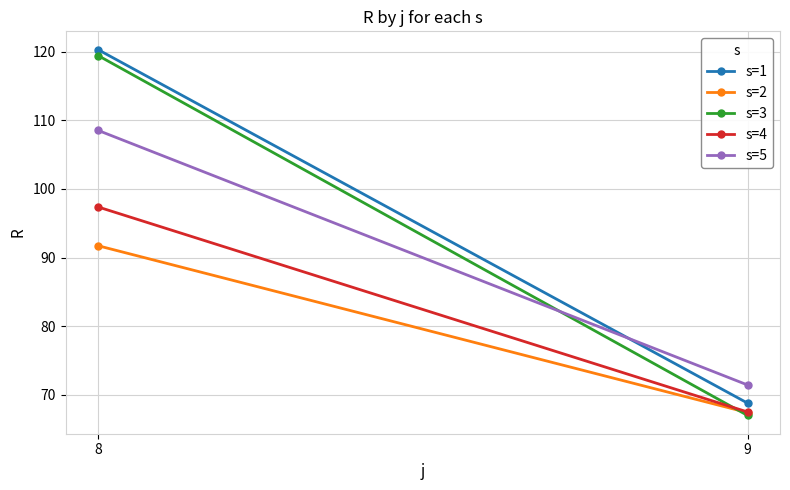

What value does the s=3 series have at 8?

119.5